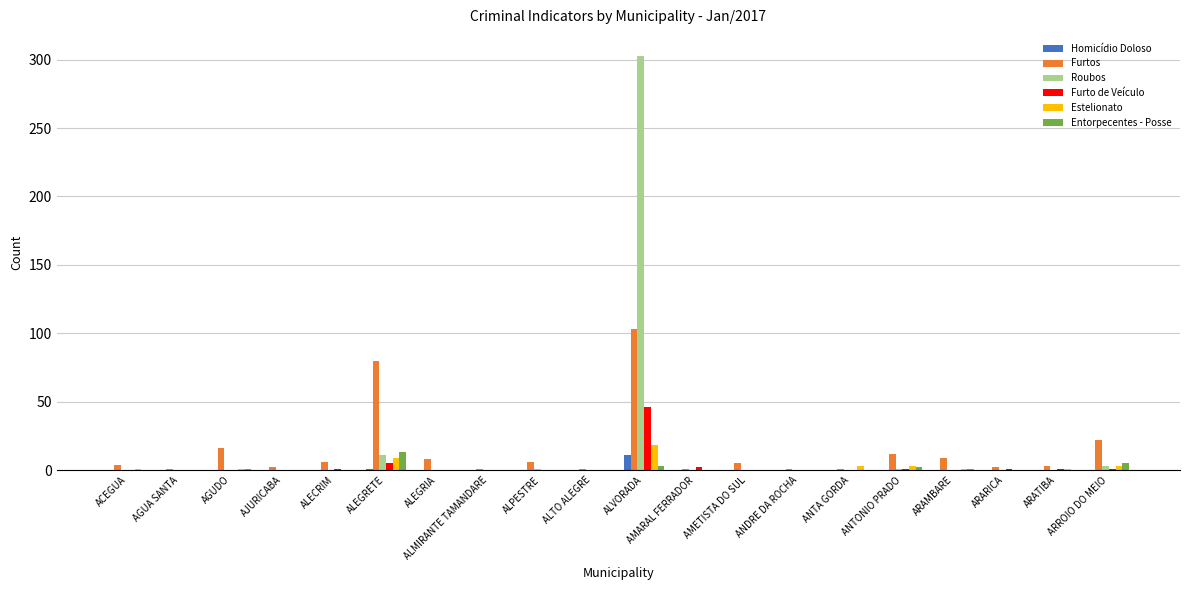

What is the greatest value displayed?

303